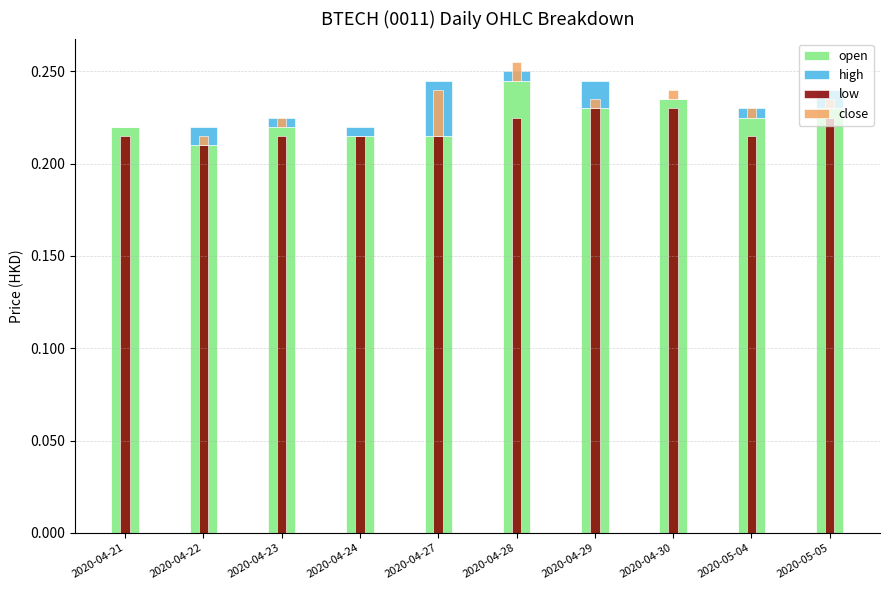

The value of high at 2020-05-05 is 0.0. True or false?

False